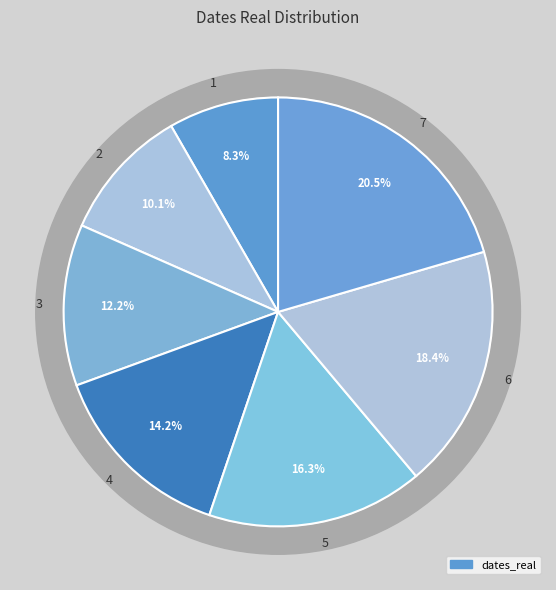

What percentage is the 1 slice, to the nearest percent?

8%